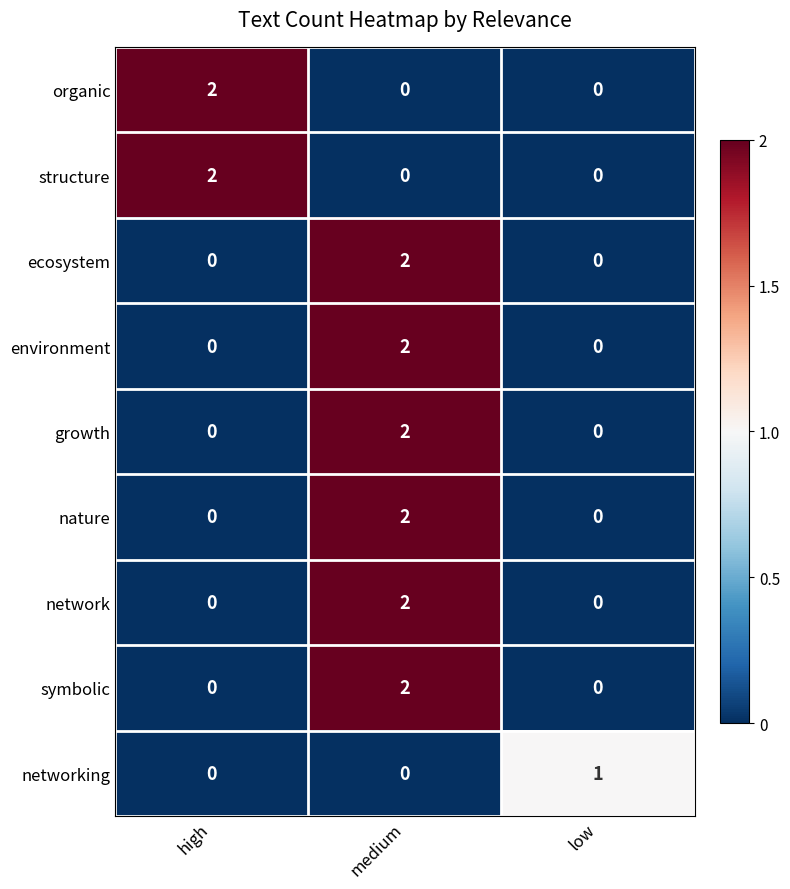

What is the spread (max minus min) of values at high?

2